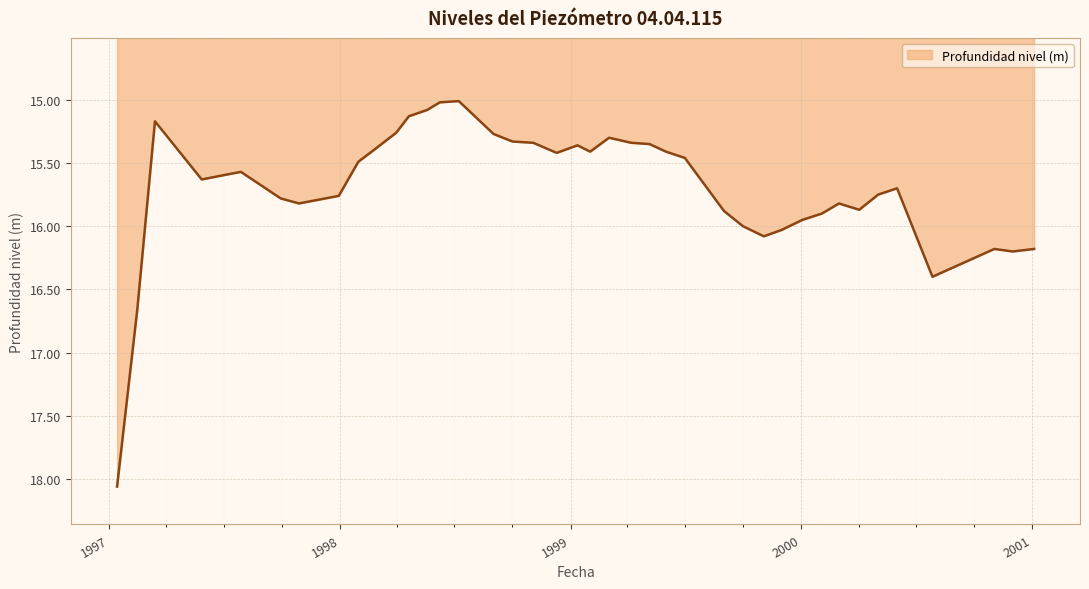

What is the minimum value shown in the chart?

15.0